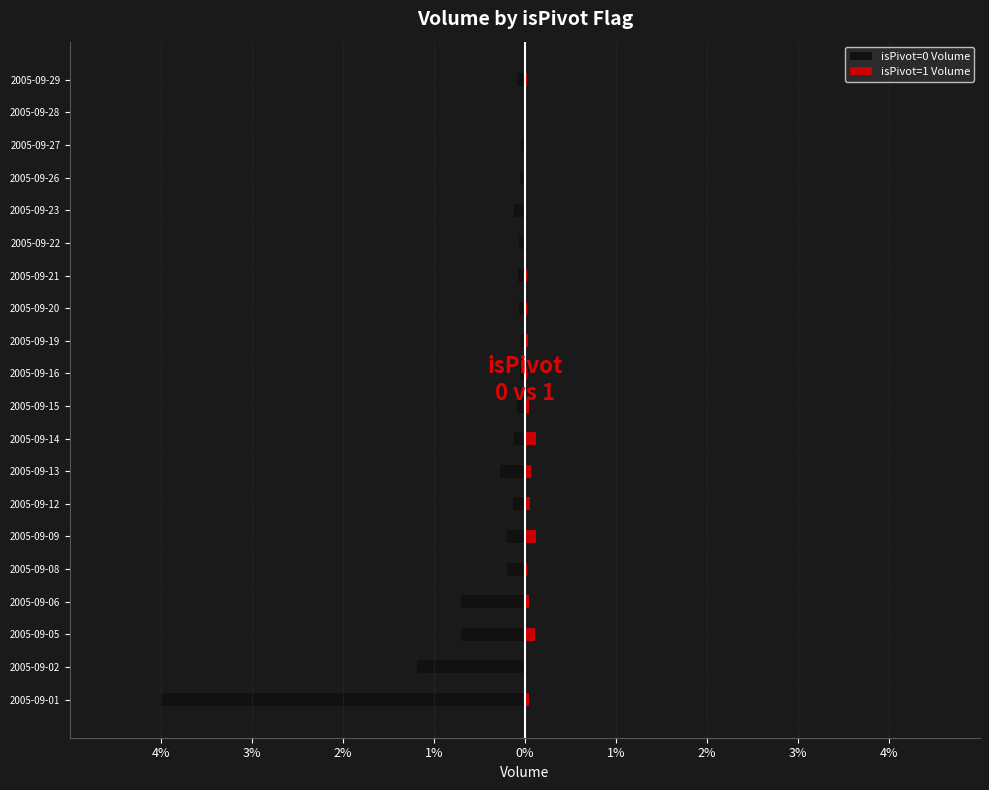

List the series in order of their peak value, highest first.

isPivot=1 Volume, isPivot=0 Volume